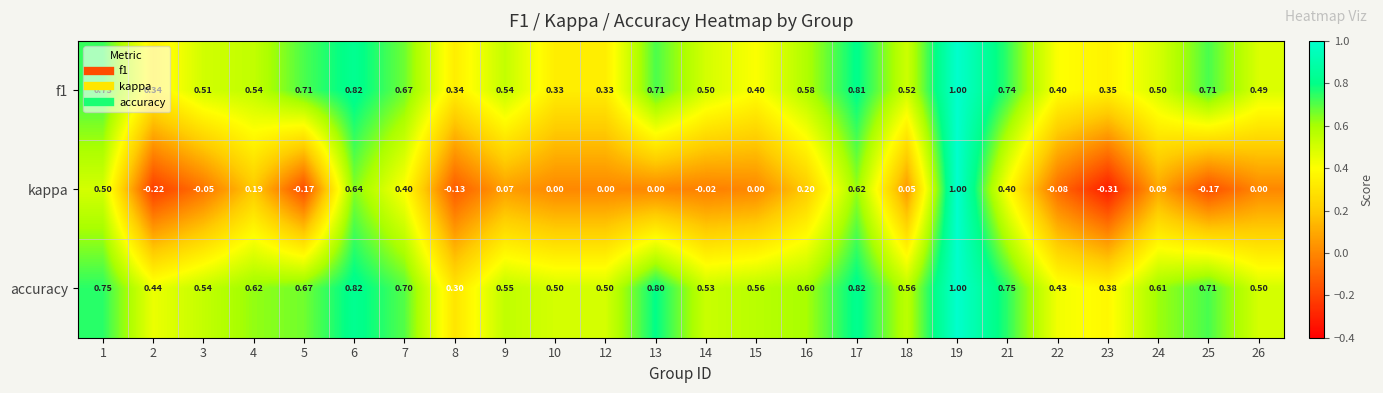

At how many categories does at least one series exceed 0?

24